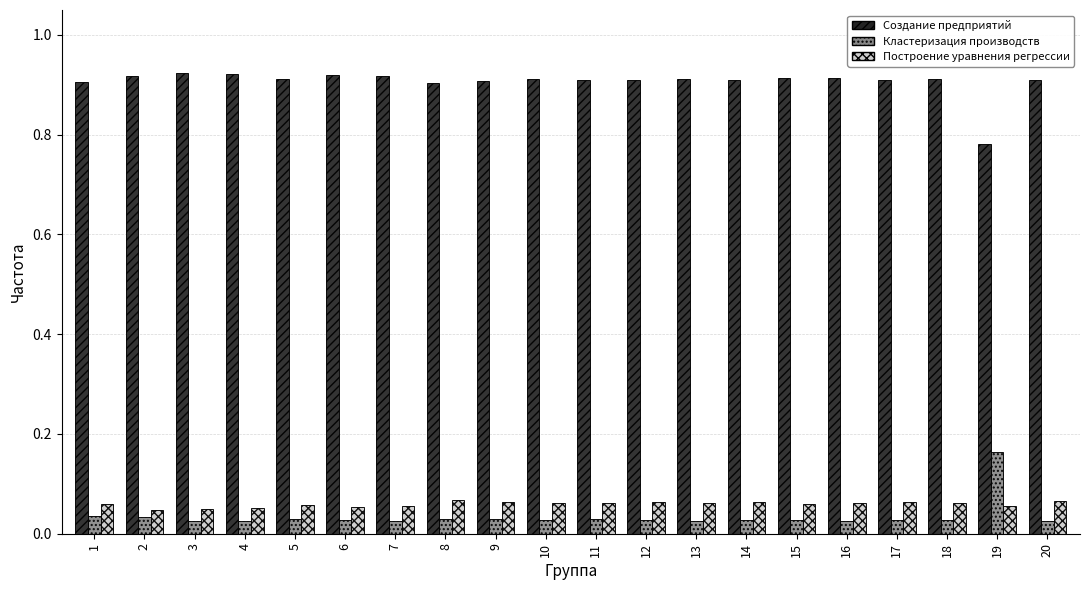

What is the sum of the Создание предприятий values at 17 and 4?

1.8